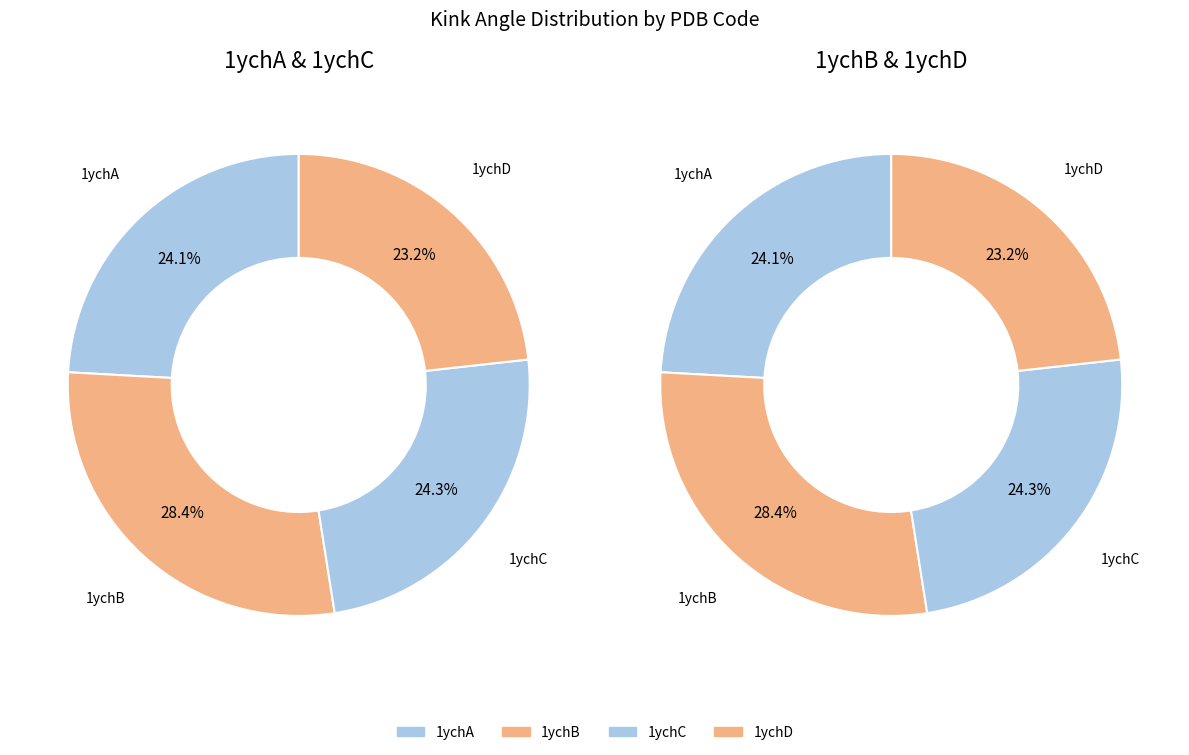

Rank the categories by value from highest to lowest.

1ychB, 1ychC, 1ychA, 1ychD